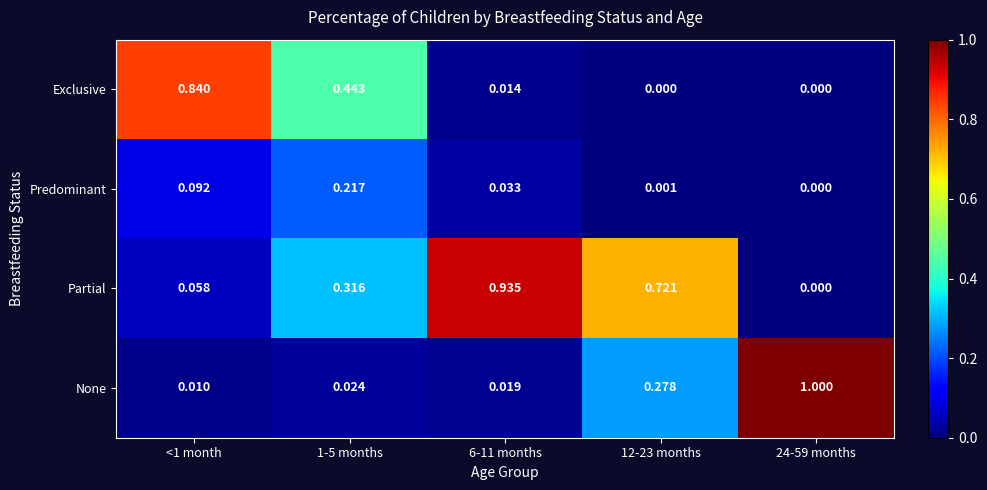

Which series has the largest range (max minus min)?

None